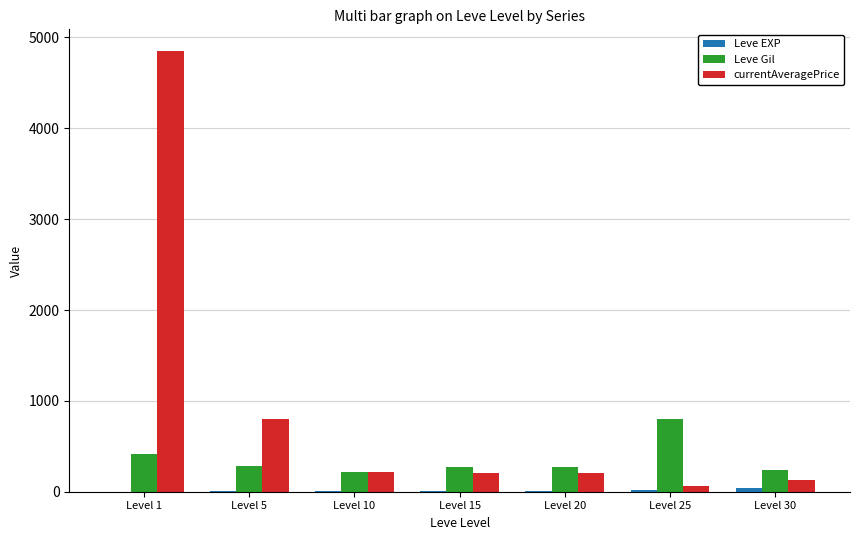

Which series has the largest total across all categories?

currentAveragePrice